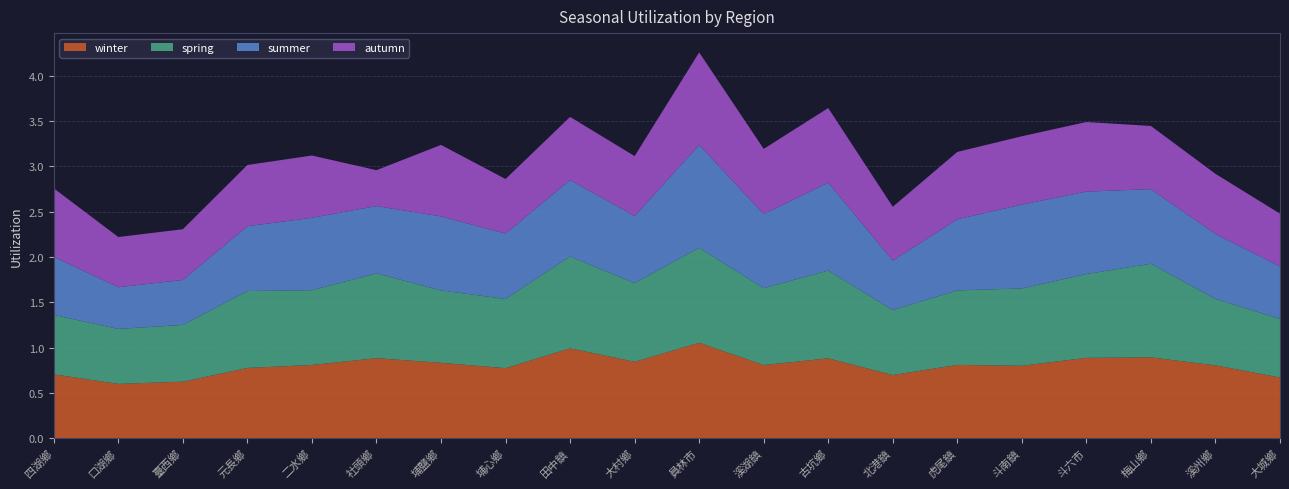

Reading left to right, what are all the values shown in this chart?

winter: 0.7	0.6	0.6	0.8	0.8	0.9	0.8	0.8	1.0	0.8	1.1	0.8	0.9	0.7	0.8	0.8	0.9	0.9	0.8	0.7
spring: 0.7	0.6	0.6	0.8	0.8	0.9	0.8	0.8	1.0	0.9	1.0	0.8	1.0	0.7	0.8	0.9	0.9	1.0	0.7	0.6
summer: 0.6	0.5	0.5	0.7	0.8	0.7	0.8	0.7	0.8	0.7	1.1	0.8	1.0	0.5	0.8	0.9	0.9	0.8	0.7	0.6
autumn: 0.8	0.6	0.6	0.7	0.7	0.4	0.8	0.6	0.7	0.7	1.0	0.7	0.8	0.6	0.7	0.8	0.8	0.7	0.7	0.6